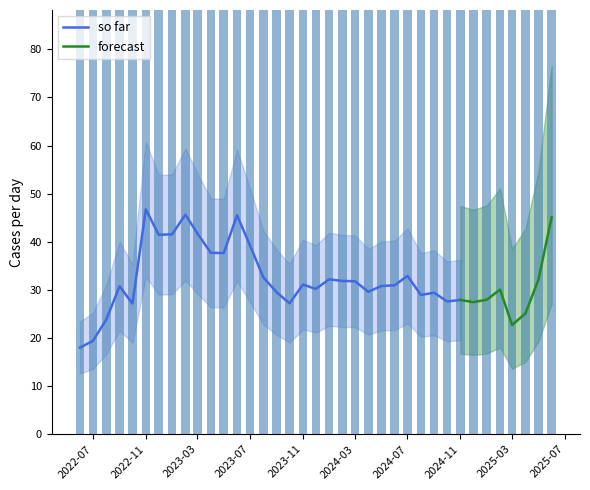

The so far series shows 9.1 at 2023-03. True or false?

False